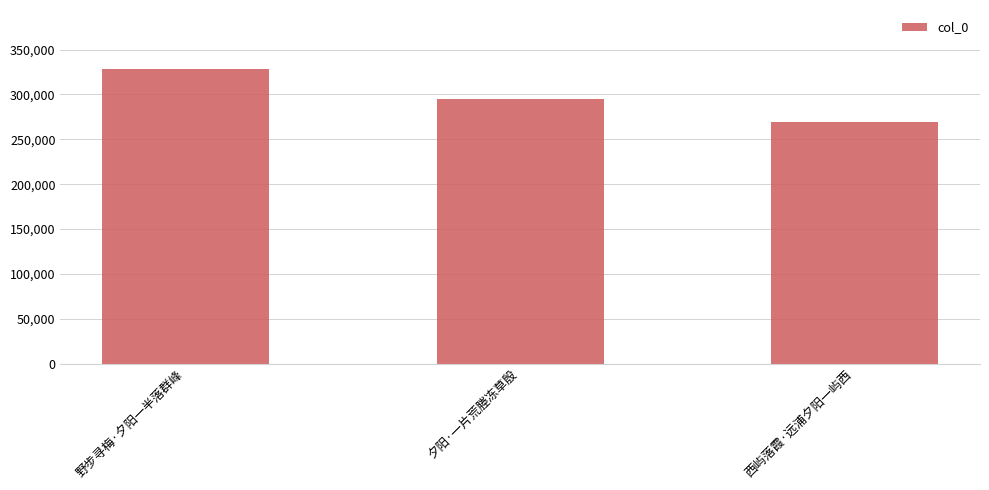

At which category does the chart reach its peak across all series?

野步寻梅·夕阳一半落群峰